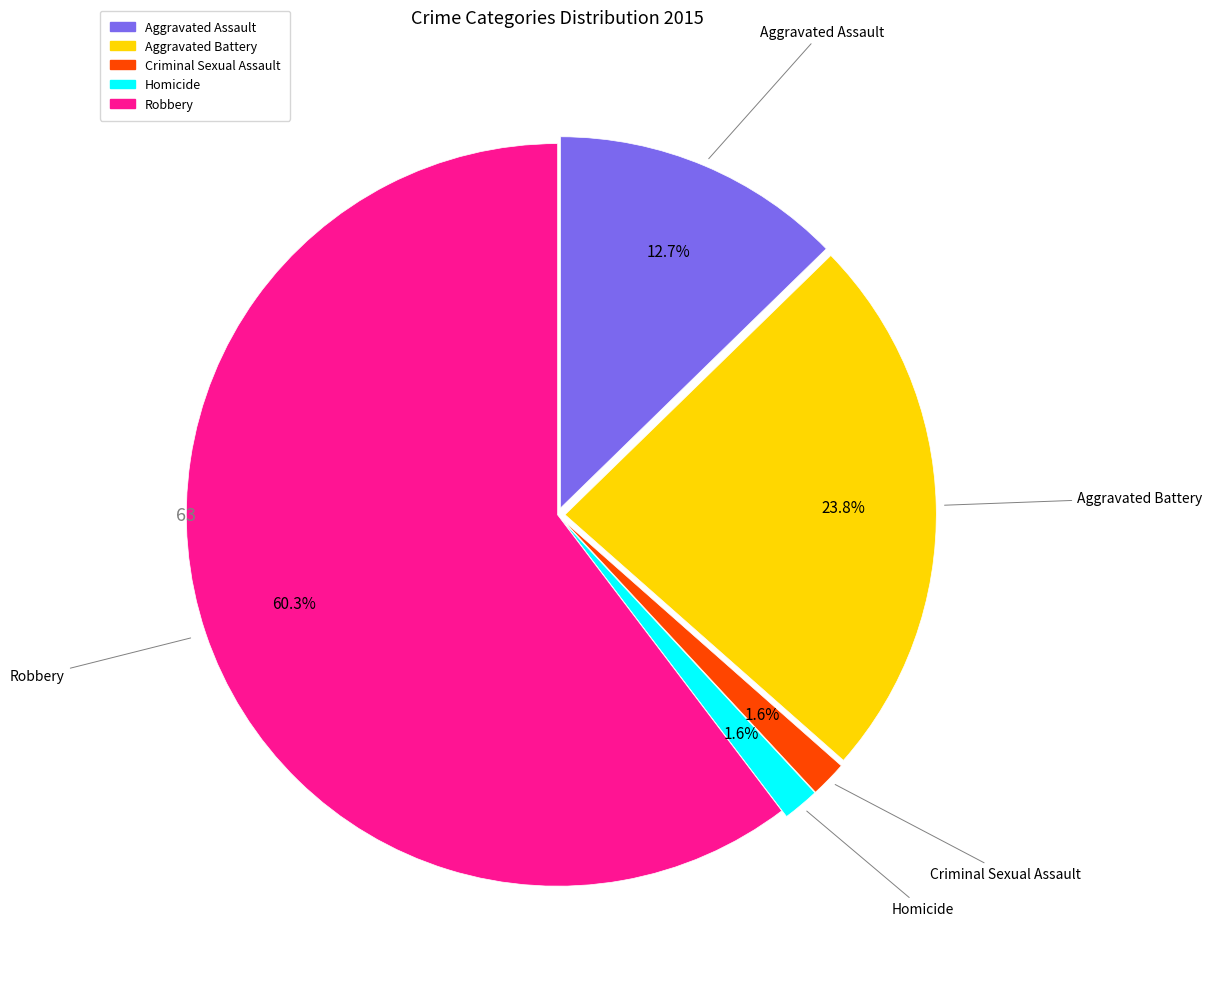

Which category has the biggest portion of the pie?

Robbery